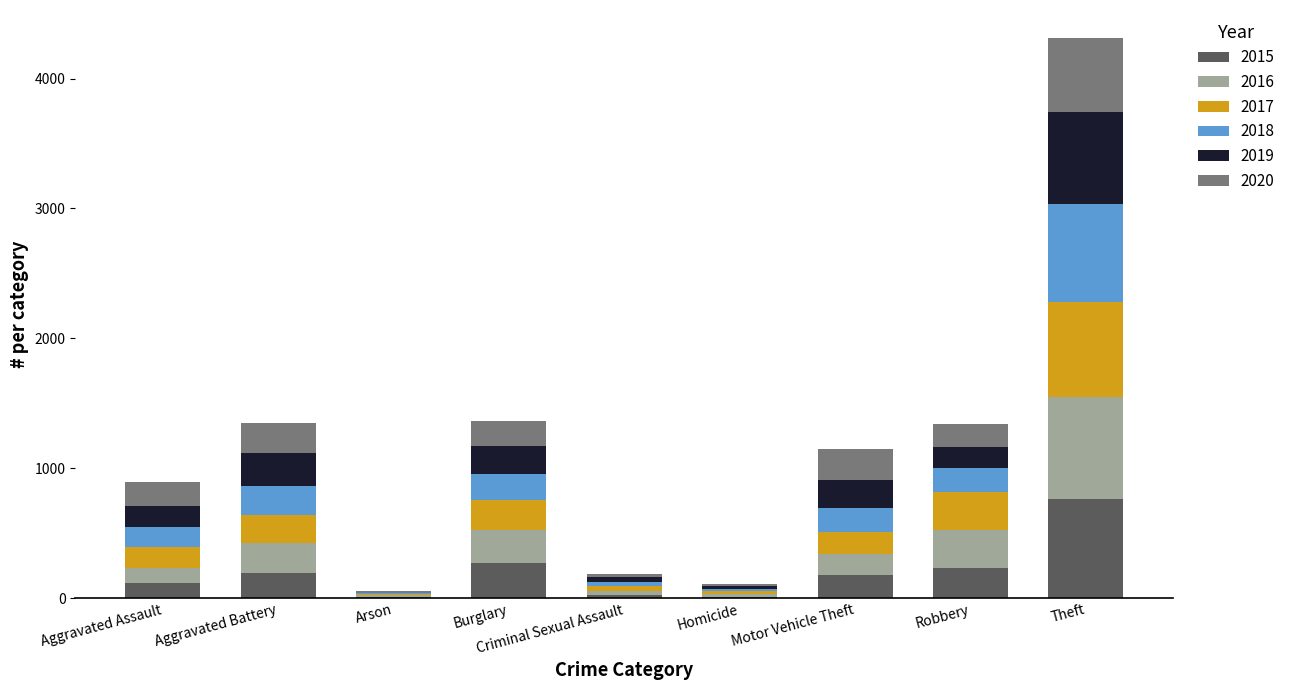

How many distinct data groups are displayed?

6